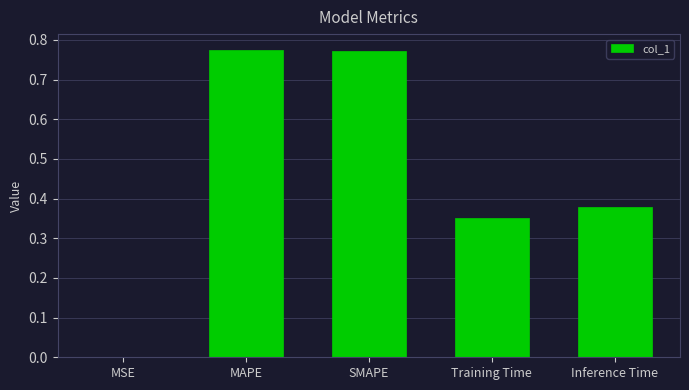

What is the sum of all values?

2.3